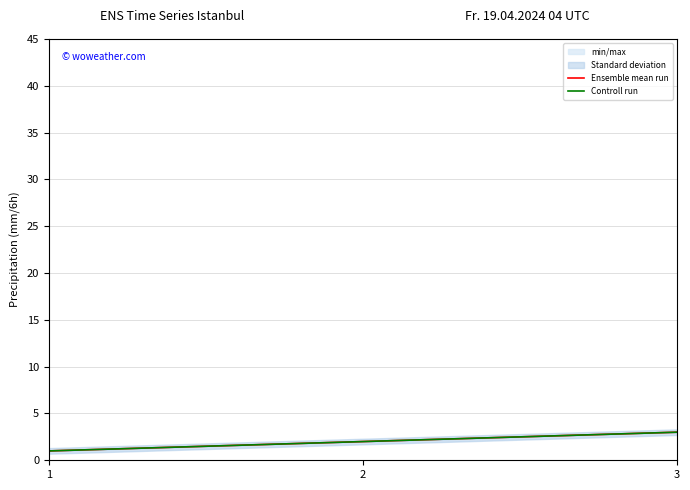

At which label does Controll run reach its minimum?

1